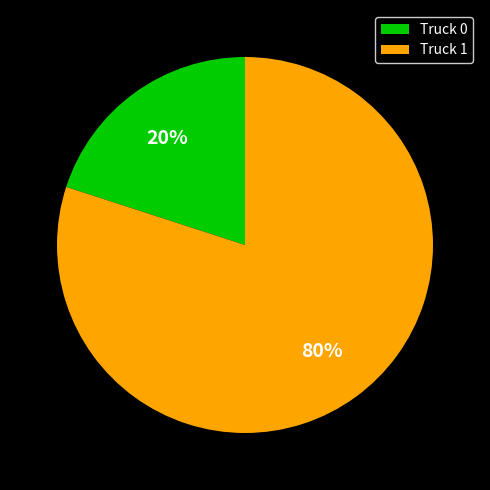

How many slices are in this pie chart?

2